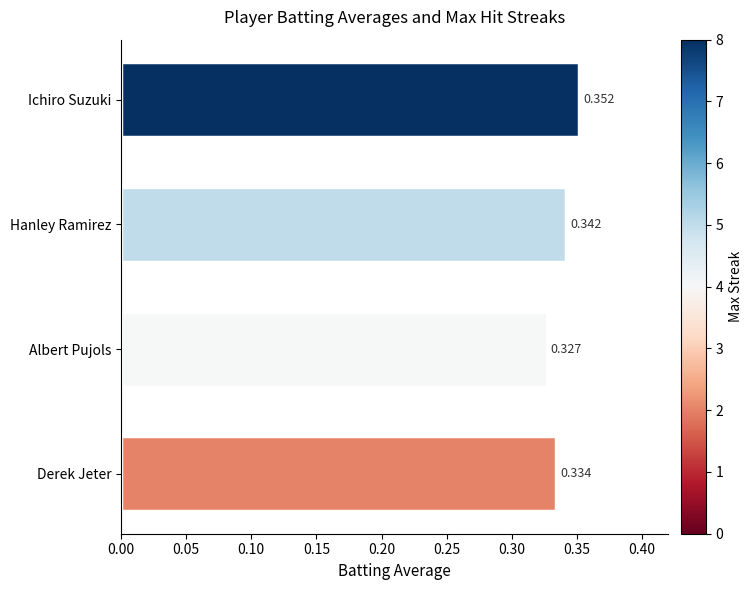

Rank the categories by value from highest to lowest.

Ichiro Suzuki, Hanley Ramirez, Derek Jeter, Albert Pujols